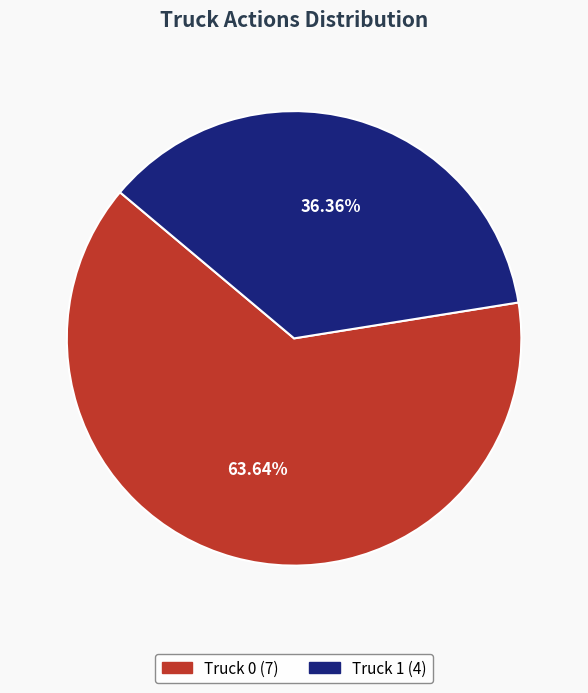

What is the majority slice?

Truck 0